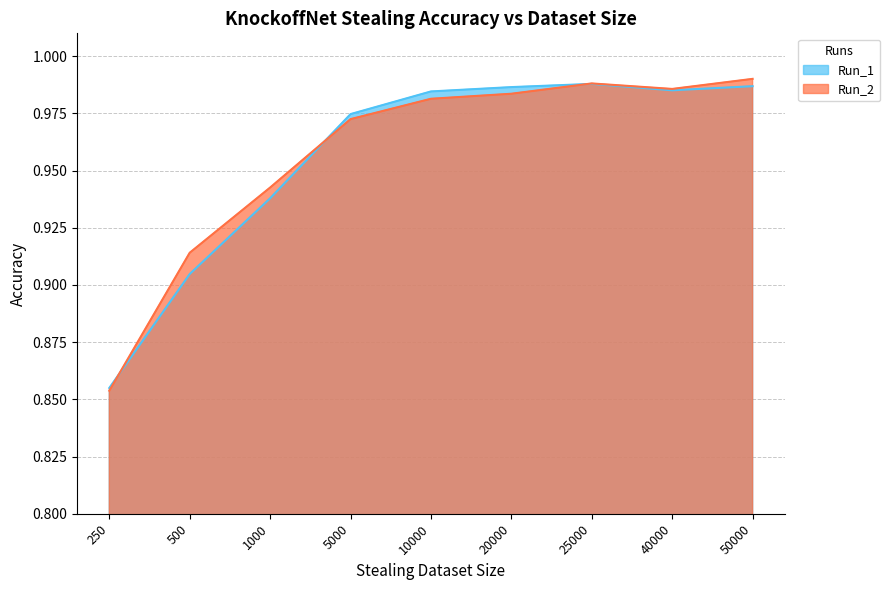

The Run_2 series shows 0.6 at 40000. True or false?

False